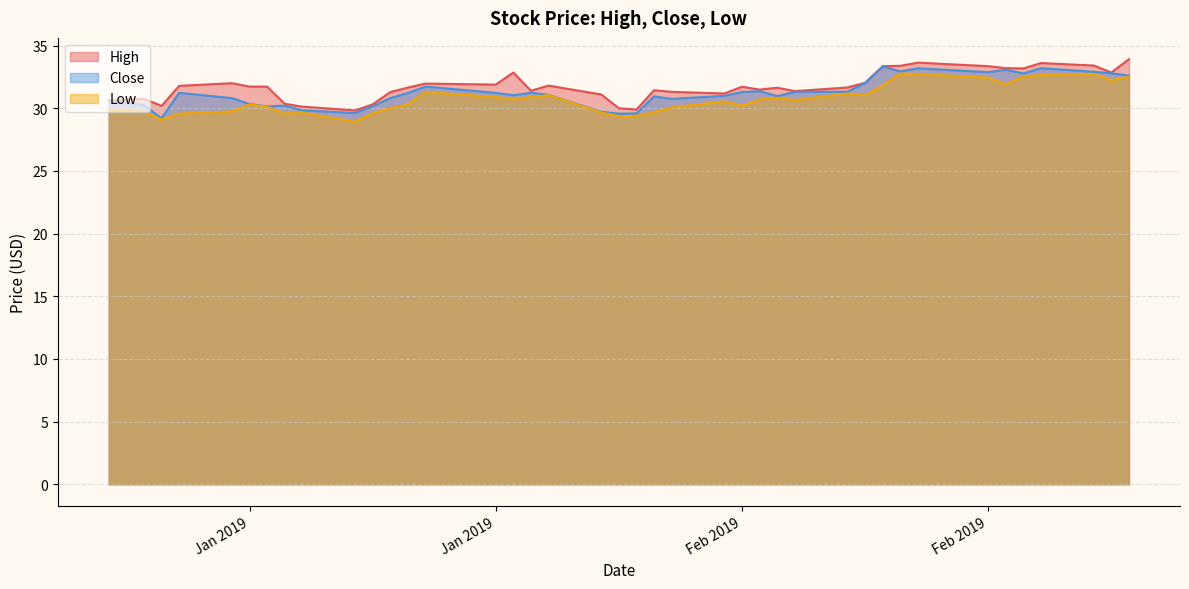

What is the sum of all Close values?

1250.3